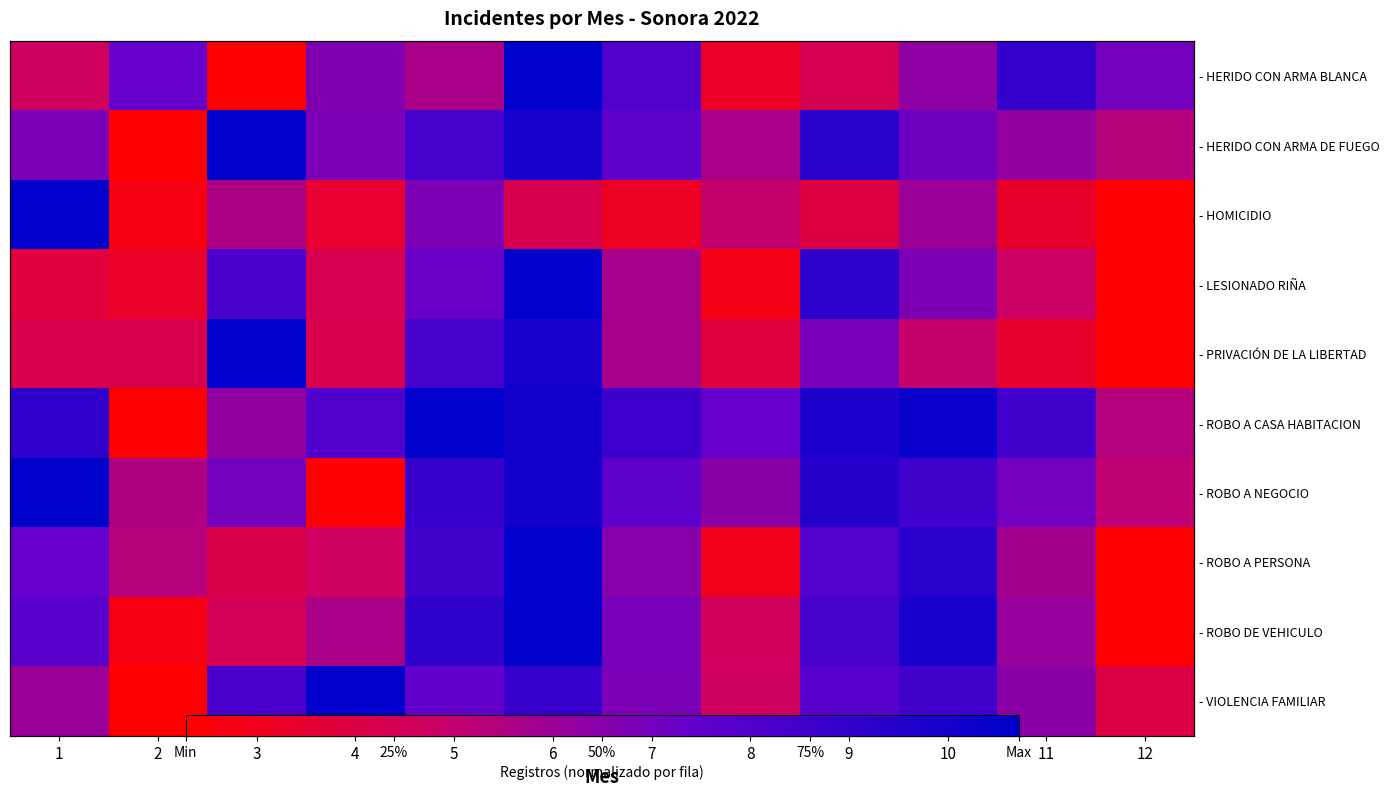

At which category does the chart reach its minimum across all series?

3